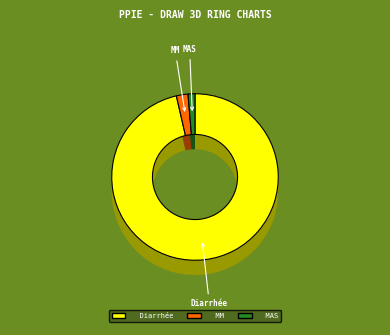

Which category has the biggest portion of the pie?

Diarrhée